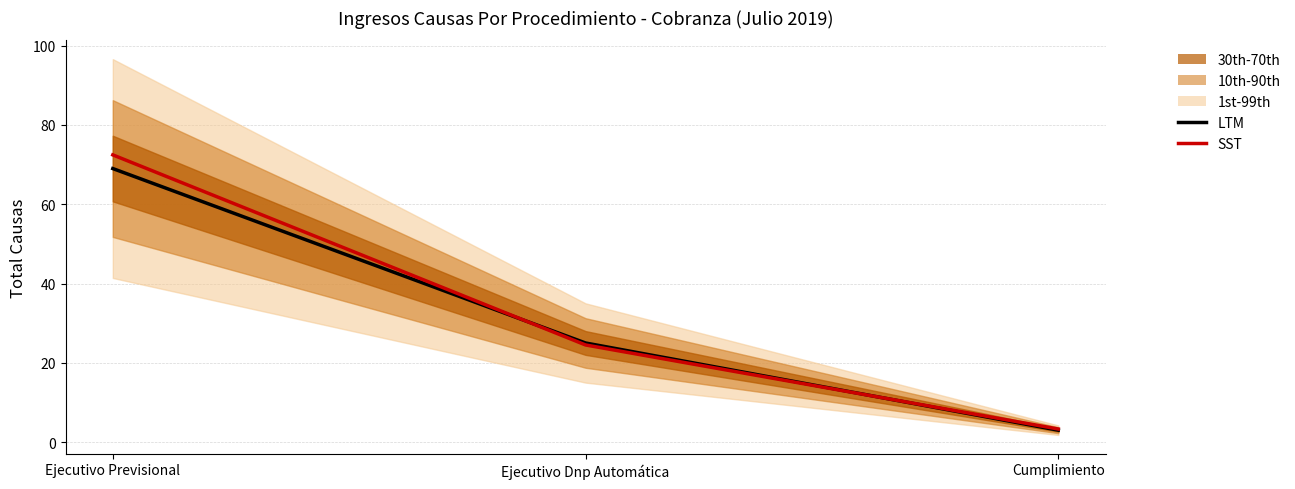

Which series changed the most between Ejecutivo Previsional and Ejecutivo Dnp Automática?

SST